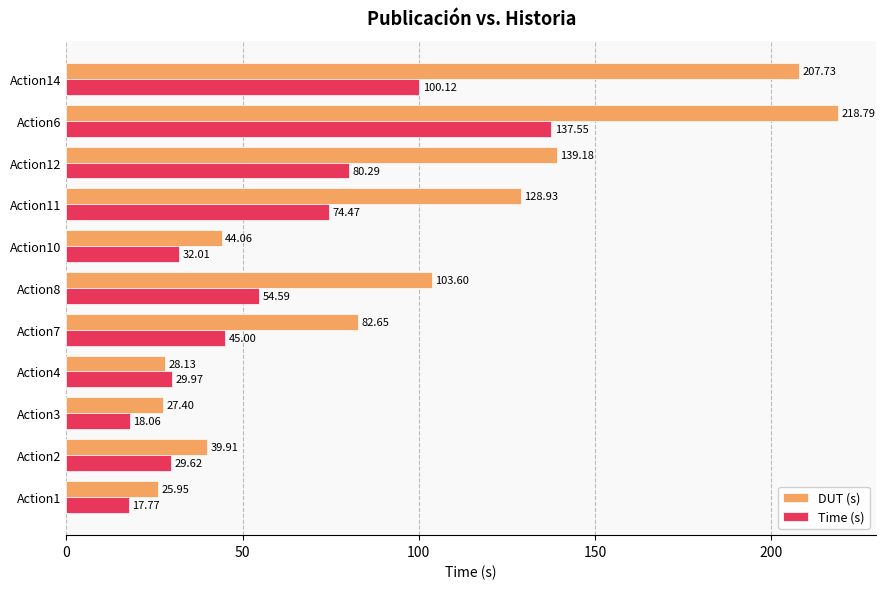

List the series in order of their peak value, highest first.

DUT (s), Time (s)